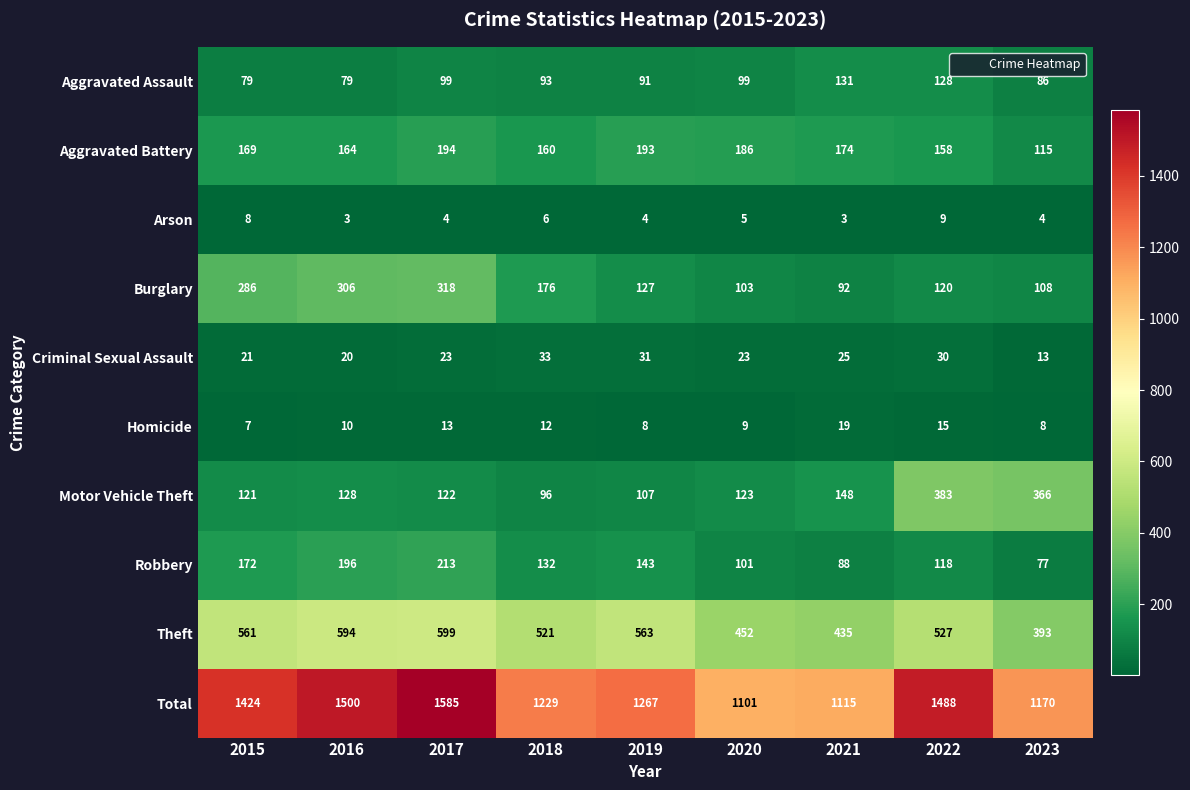

How many series are shown in this chart?

10